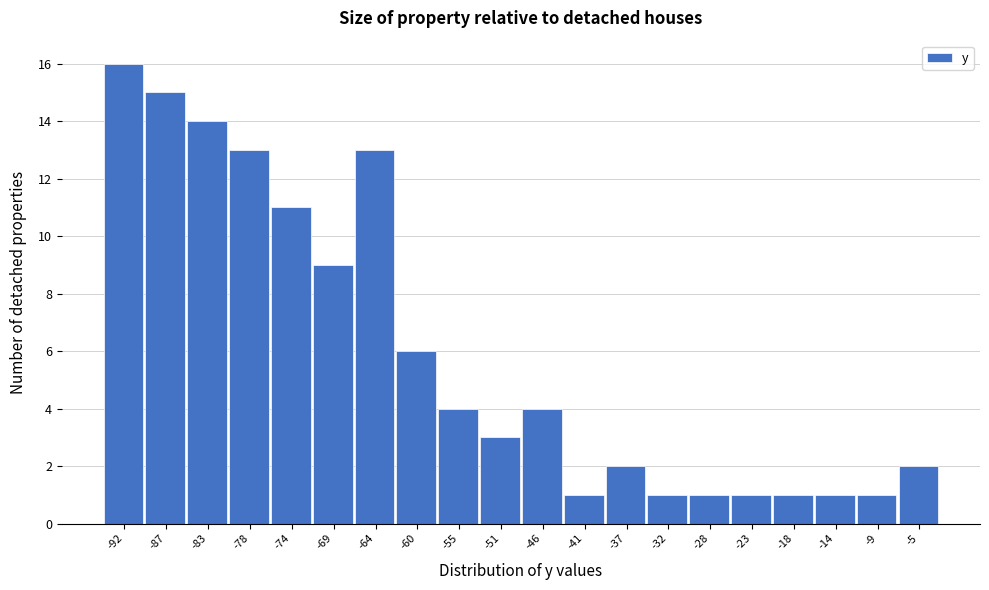

Reading left to right, what are all the values shown in this chart?

16	15	14	13	11	9	13	6	4	3	4	1	2	1	1	1	1	1	1	2